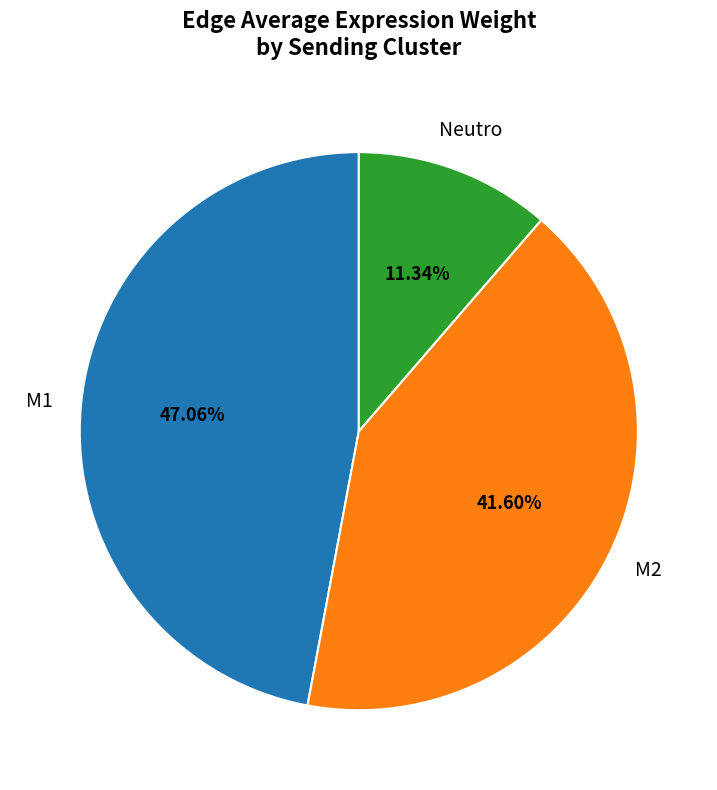

Is there any slice that represents more than half of the pie?

No